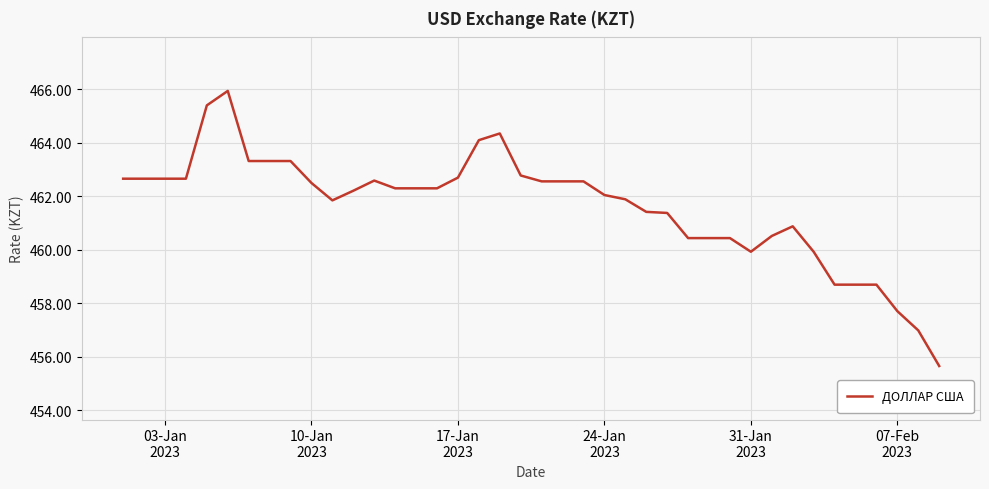

What is the maximum value shown in the chart?

465.9